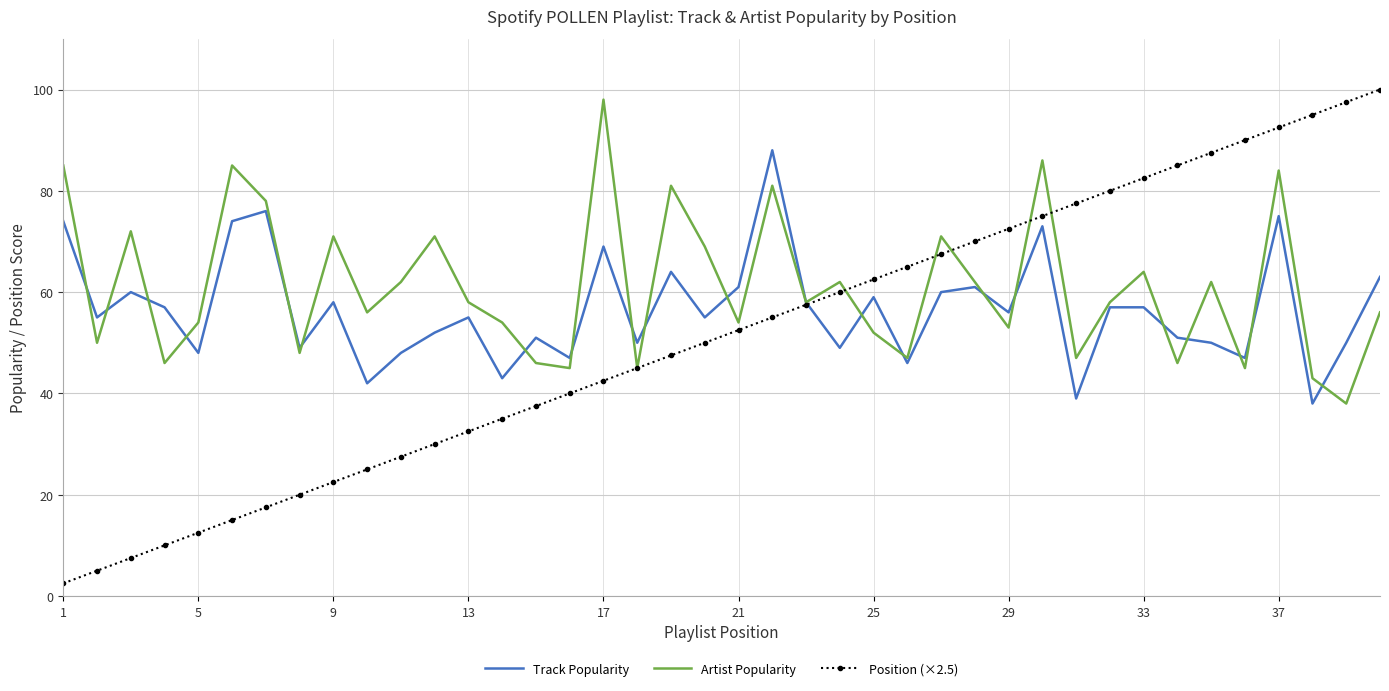

What is the greatest value displayed?

100.0